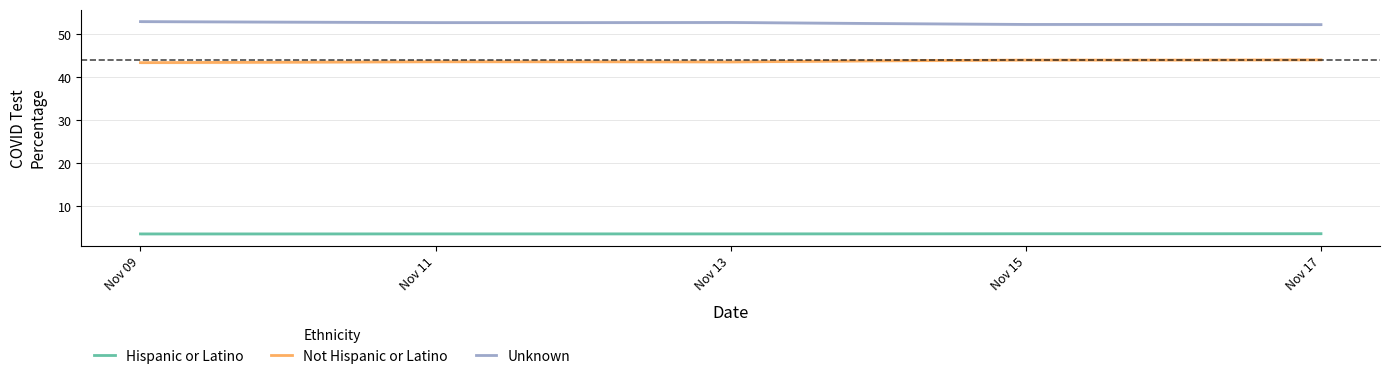

Which series has the largest range (max minus min)?

Unknown